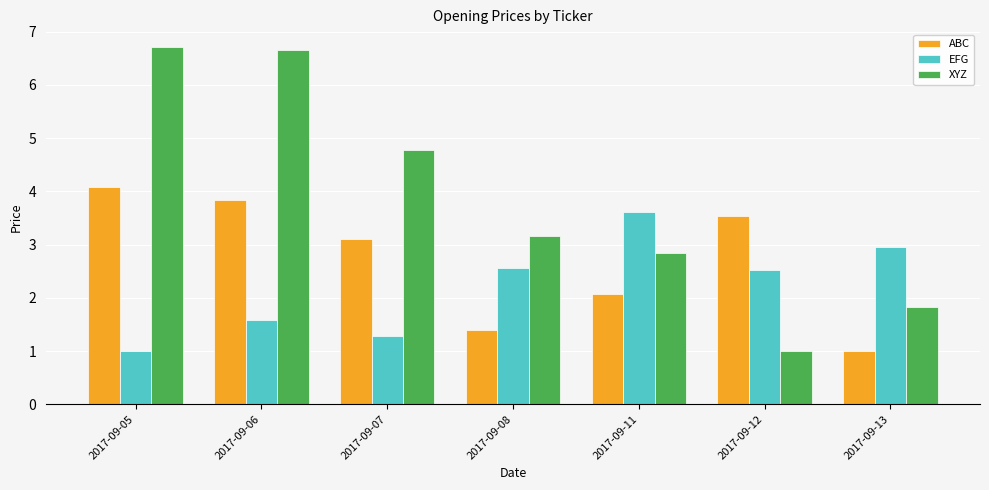

Reading left to right, what are all the values shown in this chart?

ABC: 2017-09-05=4.1	2017-09-06=3.8	2017-09-07=3.1	2017-09-08=1.4	2017-09-11=2.1	2017-09-12=3.5	2017-09-13=1.0
EFG: 2017-09-05=1.0	2017-09-06=1.6	2017-09-07=1.3	2017-09-08=2.6	2017-09-11=3.6	2017-09-12=2.5	2017-09-13=3.0
XYZ: 2017-09-05=6.7	2017-09-06=6.7	2017-09-07=4.8	2017-09-08=3.2	2017-09-11=2.9	2017-09-12=1.0	2017-09-13=1.8